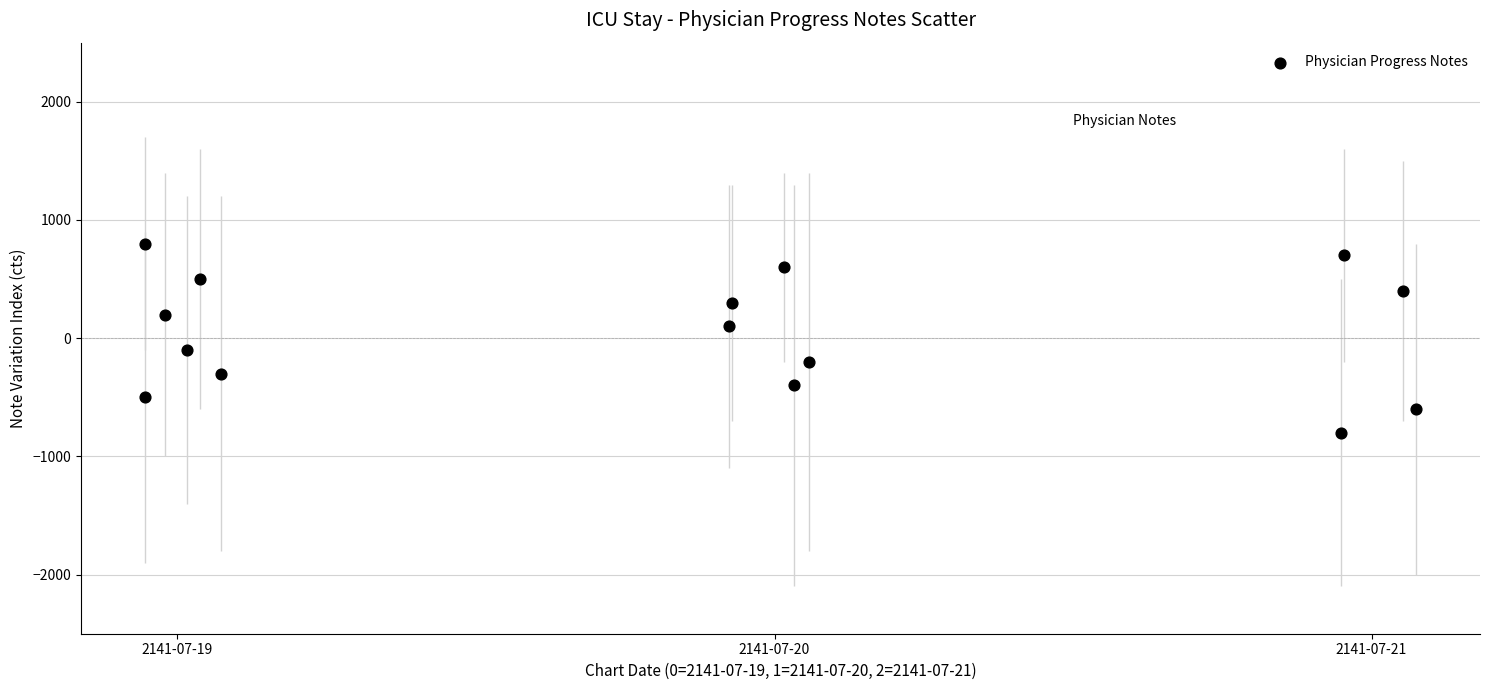

What is the range of Y values (max minus min)?

1600